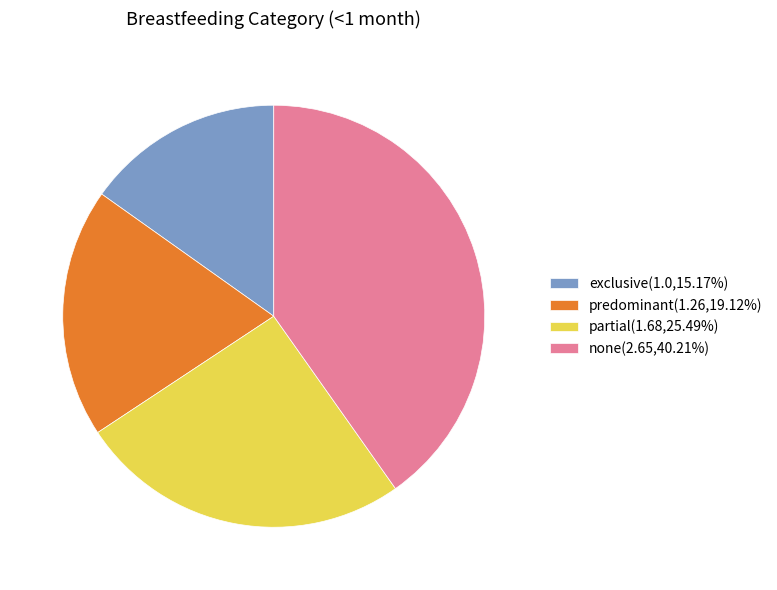

How many slices are in this pie chart?

4